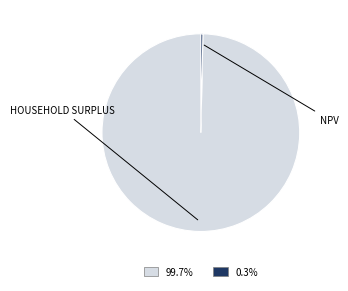

Does any single category account for the majority?

Yes